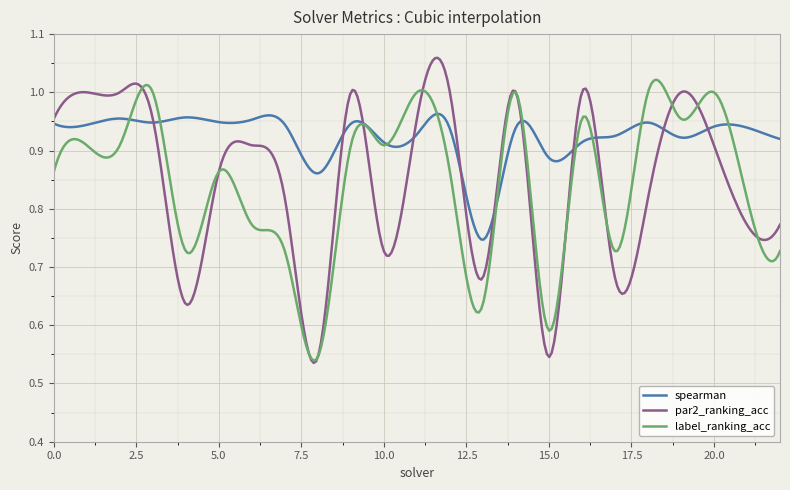

In par2_ranking_acc, how many points are higher than both neighbors (excluding endpoints)?

8